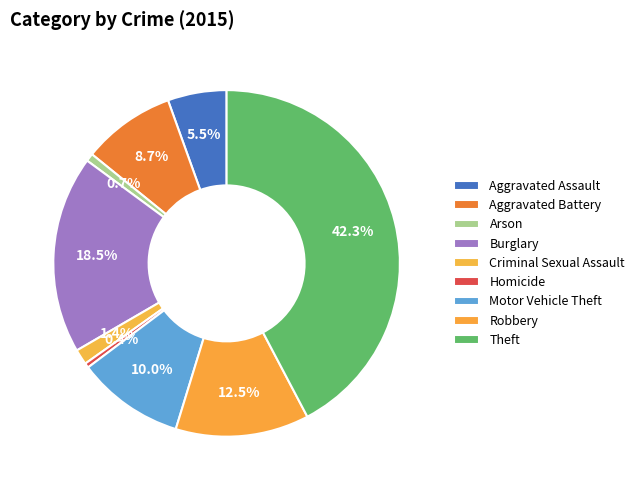

To the nearest percent, what portion does Burglary represent?

18%